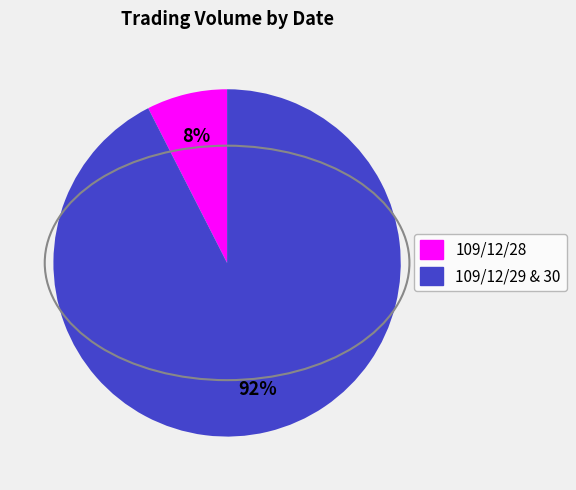

To the nearest percent, what is the average slice percentage?

50%